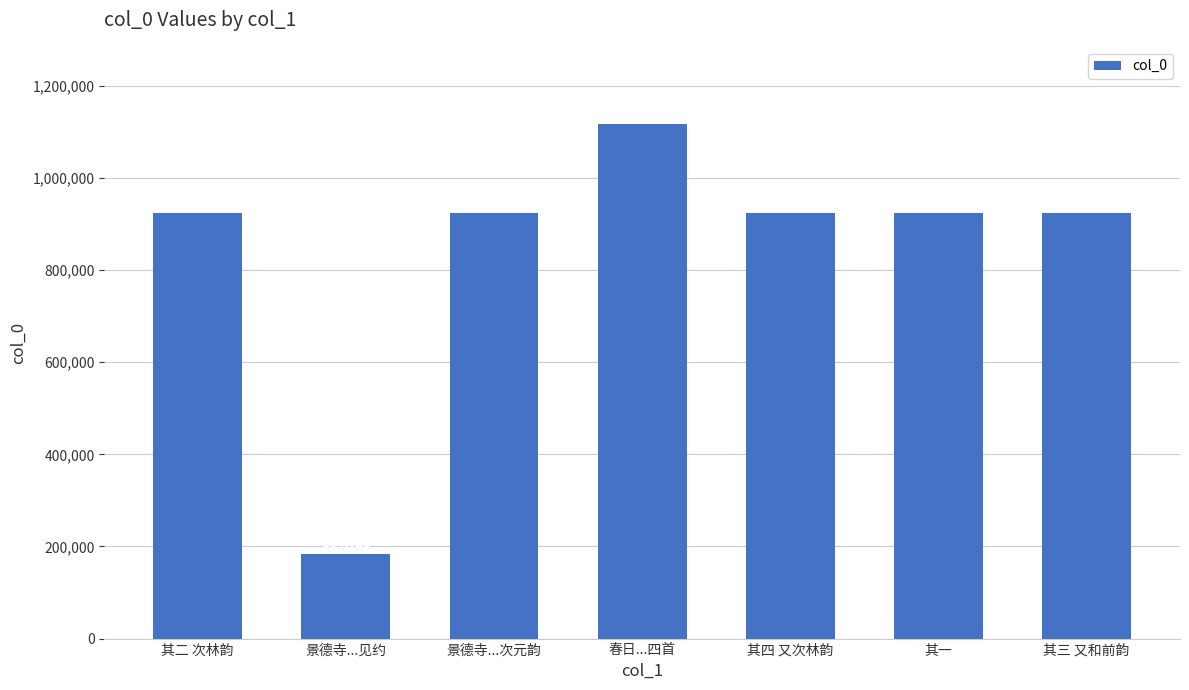

Reading right to left, what are all the values shown in this chart?

922859	922857	922858	1116924	923320	184021	922860